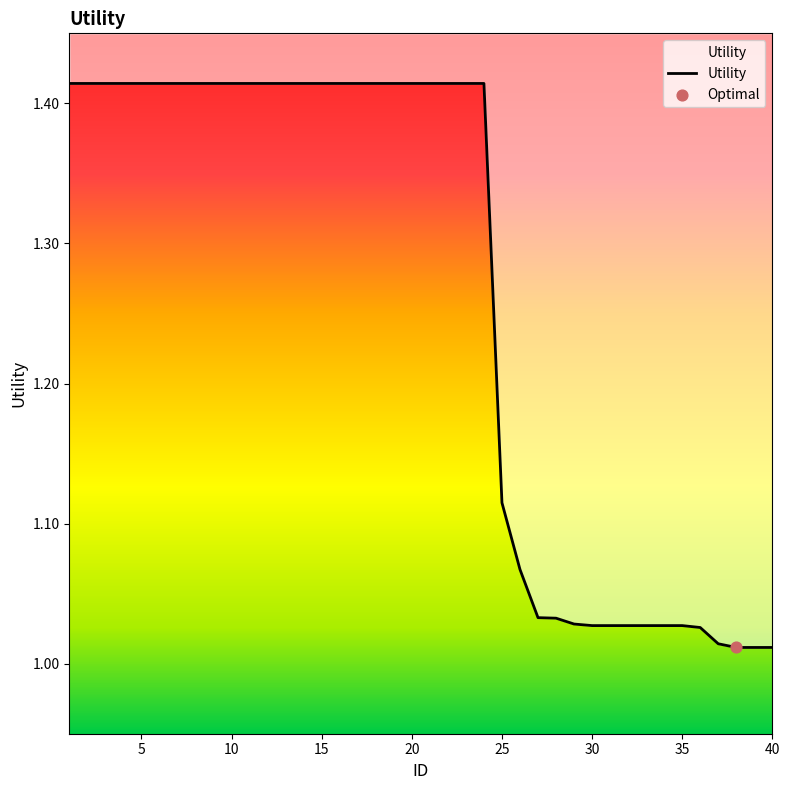

Which has a higher value, 10 or 36?

10